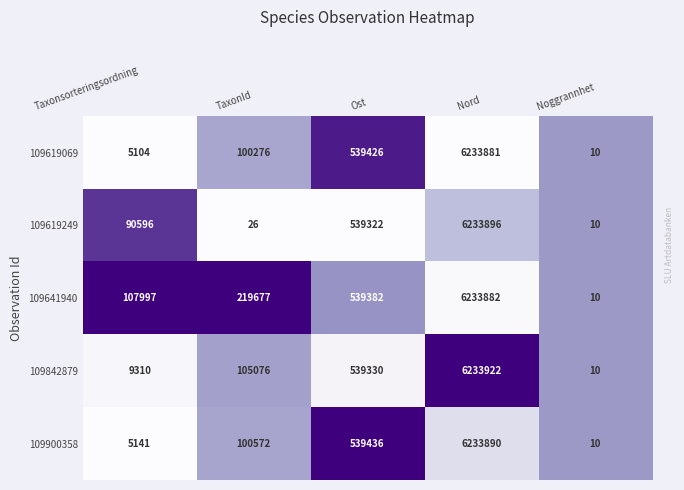

What is the sum of the 109619249 values at Taxonsorteringsordning and Ost?

629918